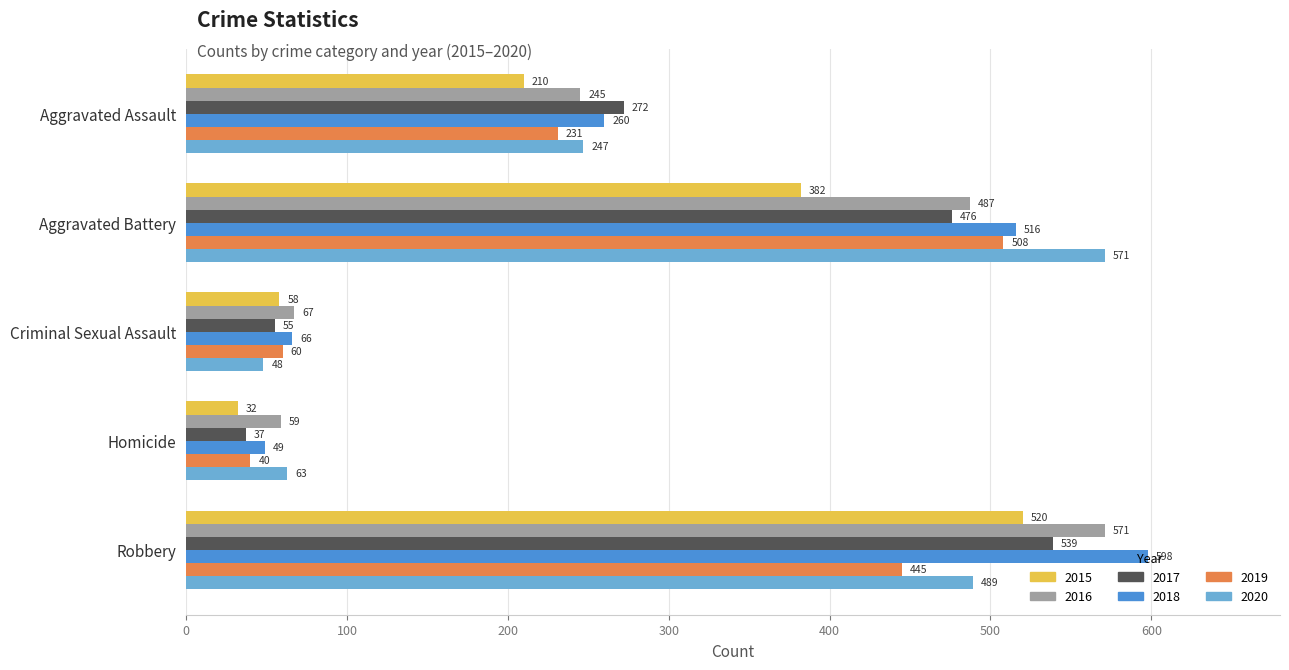

Between Aggravated Assault and Aggravated Battery, which series saw the biggest shift?

2020